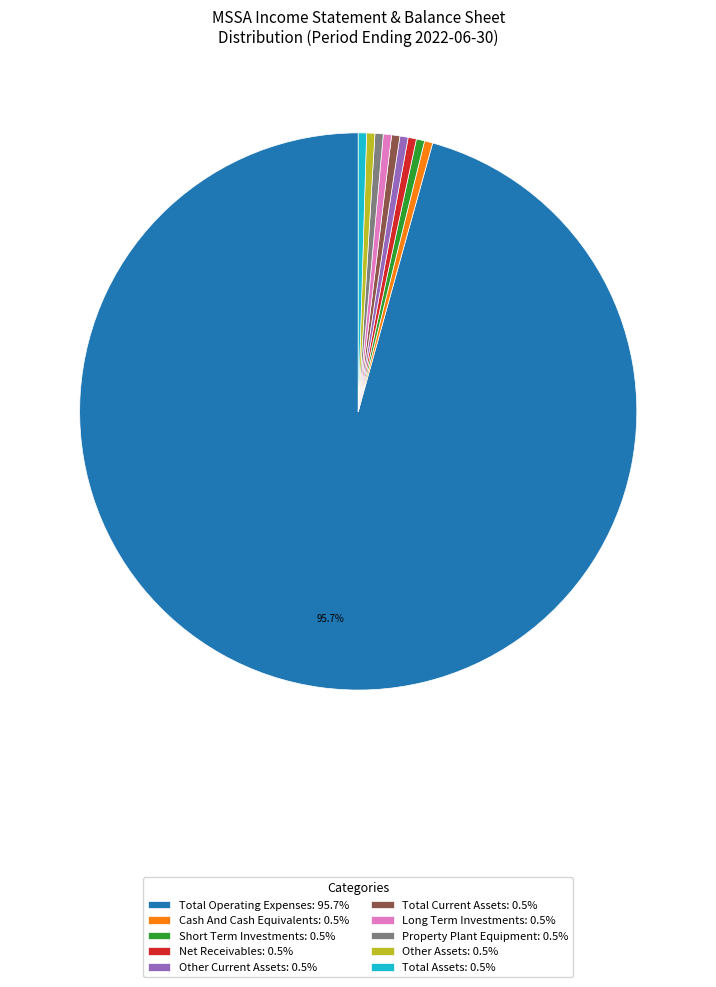

To the nearest percent, what is the difference between the largest and smallest slice percentages?

95%